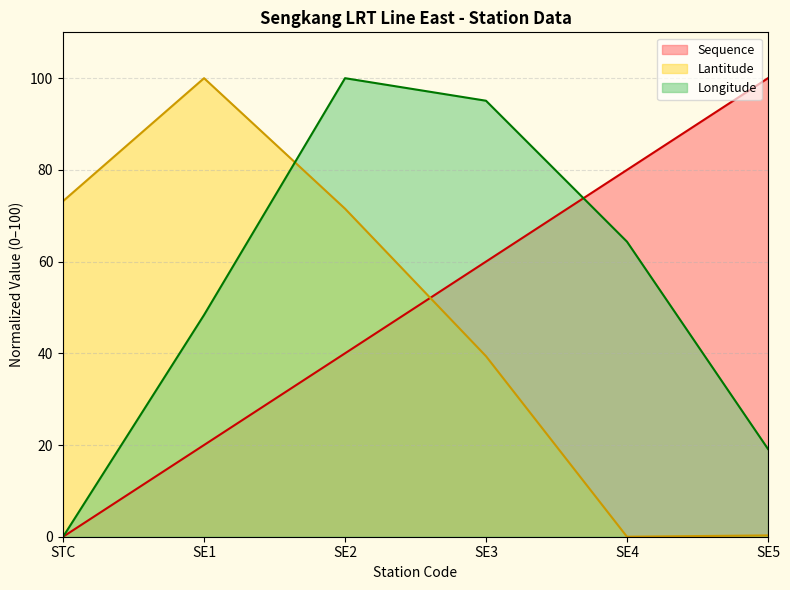

Reading left to right, extract all data points from this chart.

Sequence: STC=0.0	SE1=20.0	SE2=40.0	SE3=60.0	SE4=80.0	SE5=100.0
Lantitude: STC=73.2	SE1=100.0	SE2=71.5	SE3=39.4	SE4=0.0	SE5=0.3
Longitude: STC=0.0	SE1=48.4	SE2=100.0	SE3=95.1	SE4=64.3	SE5=19.1